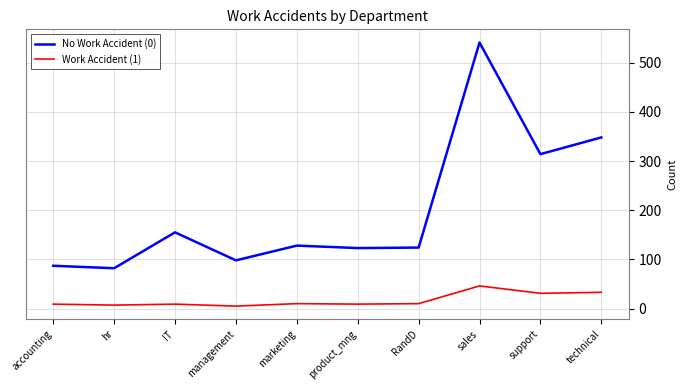

True or false: No Work Accident (0) and Work Accident (1) cross at least once.

False